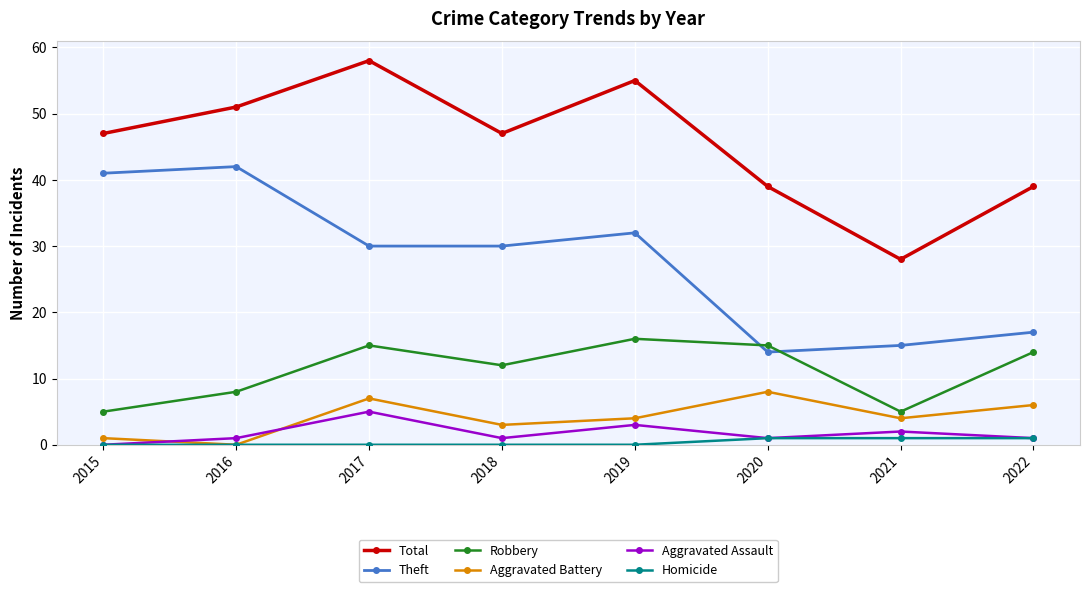

Rank the series by their maximum value, from highest to lowest.

Total, Theft, Robbery, Aggravated Battery, Aggravated Assault, Homicide